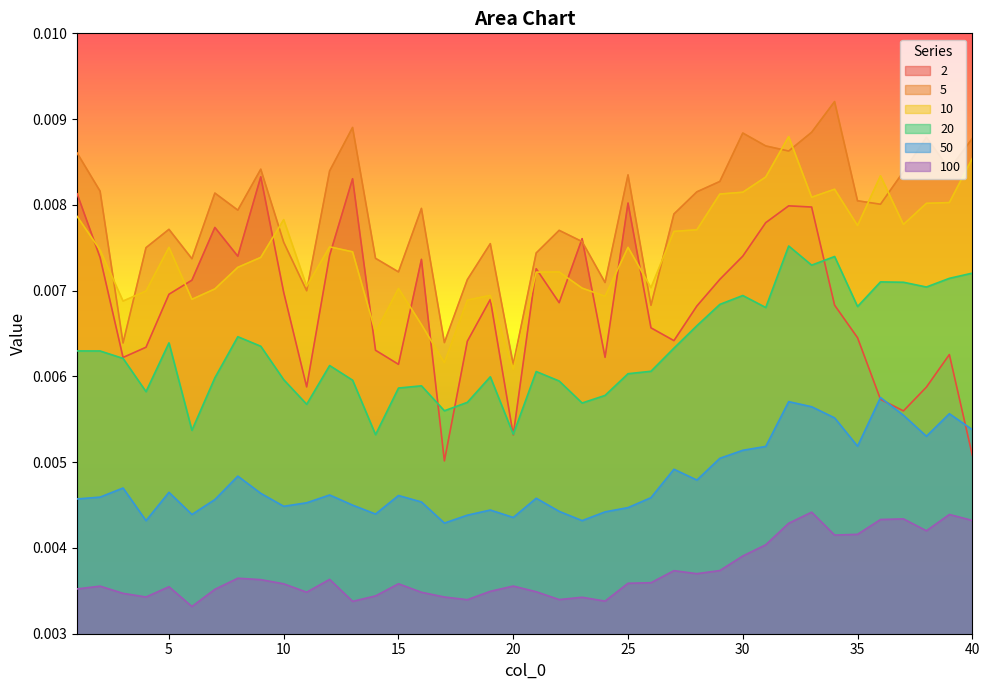

Which series has the largest total across all categories?

5